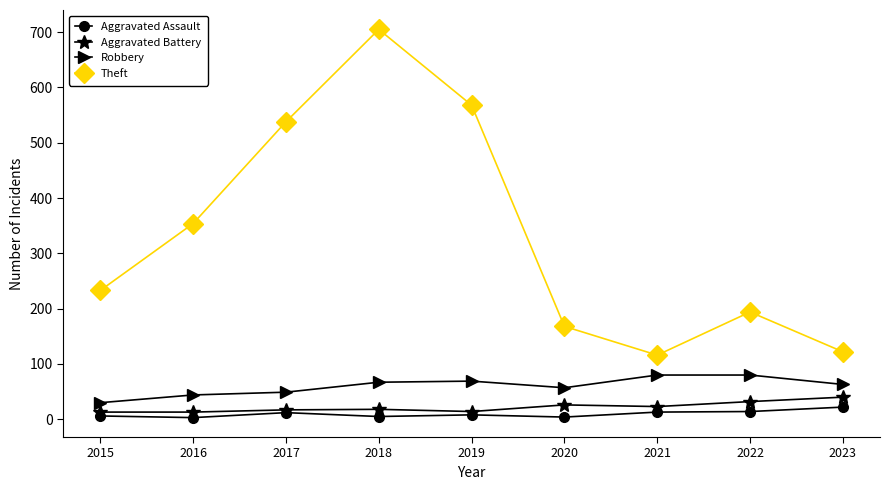

What is the maximum value shown in the chart?

705